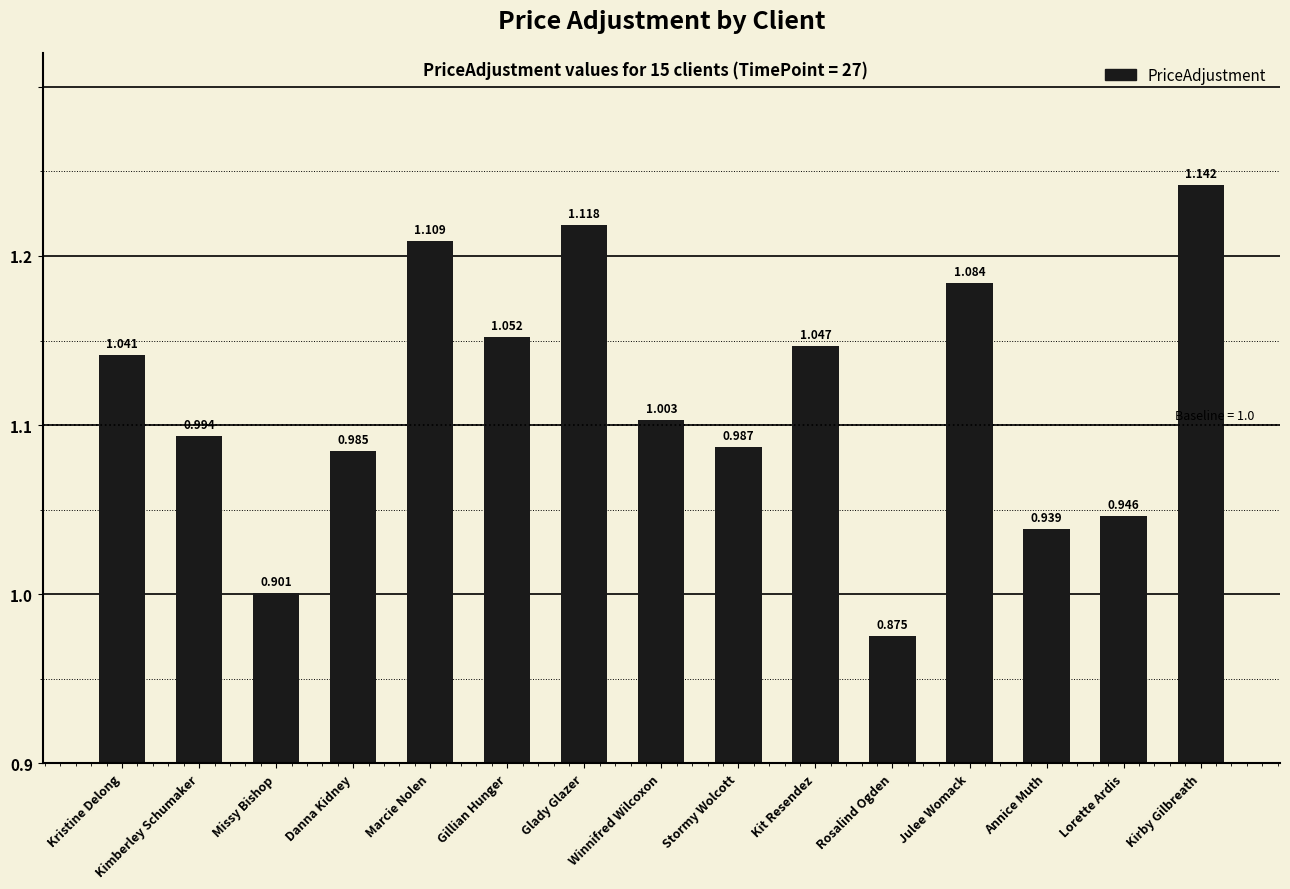

What is the change in value from Kimberley Schumaker to Kit Resendez?

+0.1